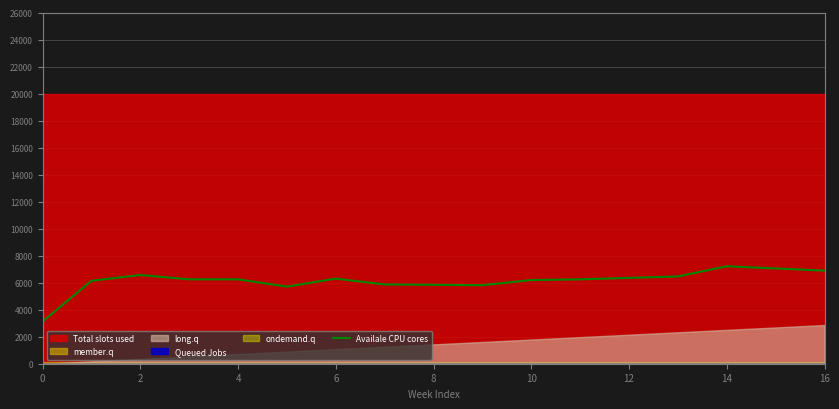

What is the highest value of the Availale CPU cores series?

7215.4